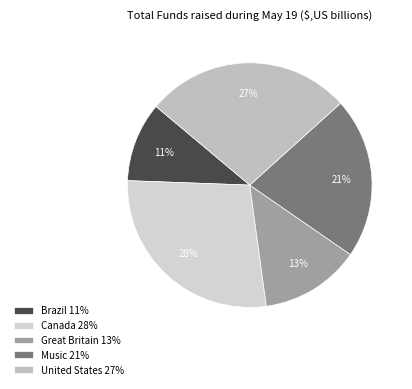

How many slices are in this pie chart?

5